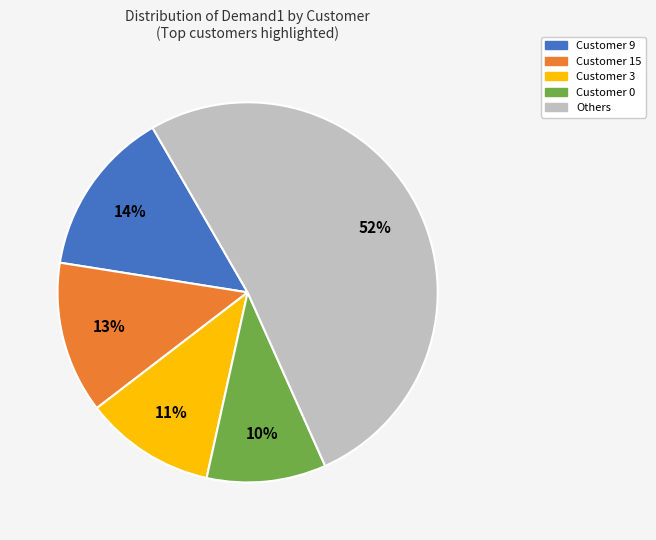

How many segments does this pie chart have?

5